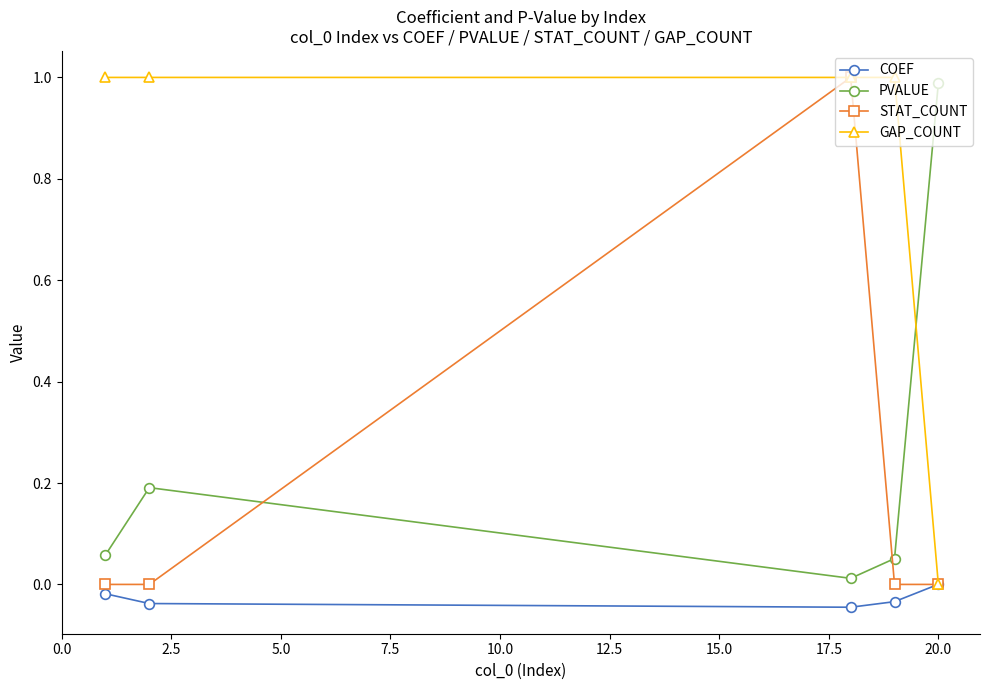

What is the greatest value displayed?

1.0